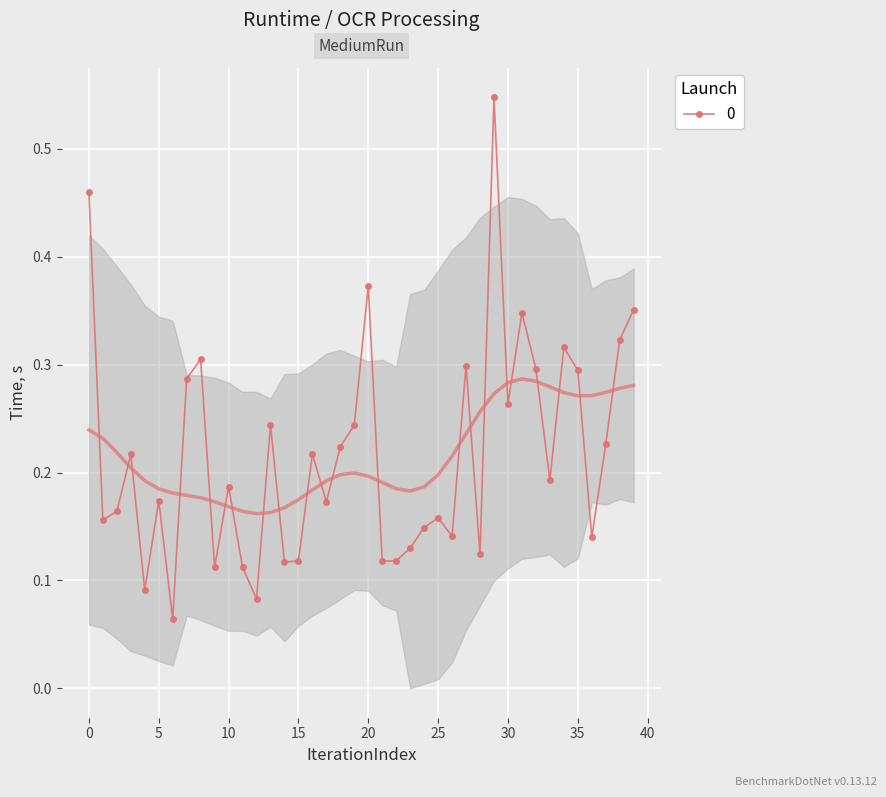

Which has a higher value, 39 or 12?

39